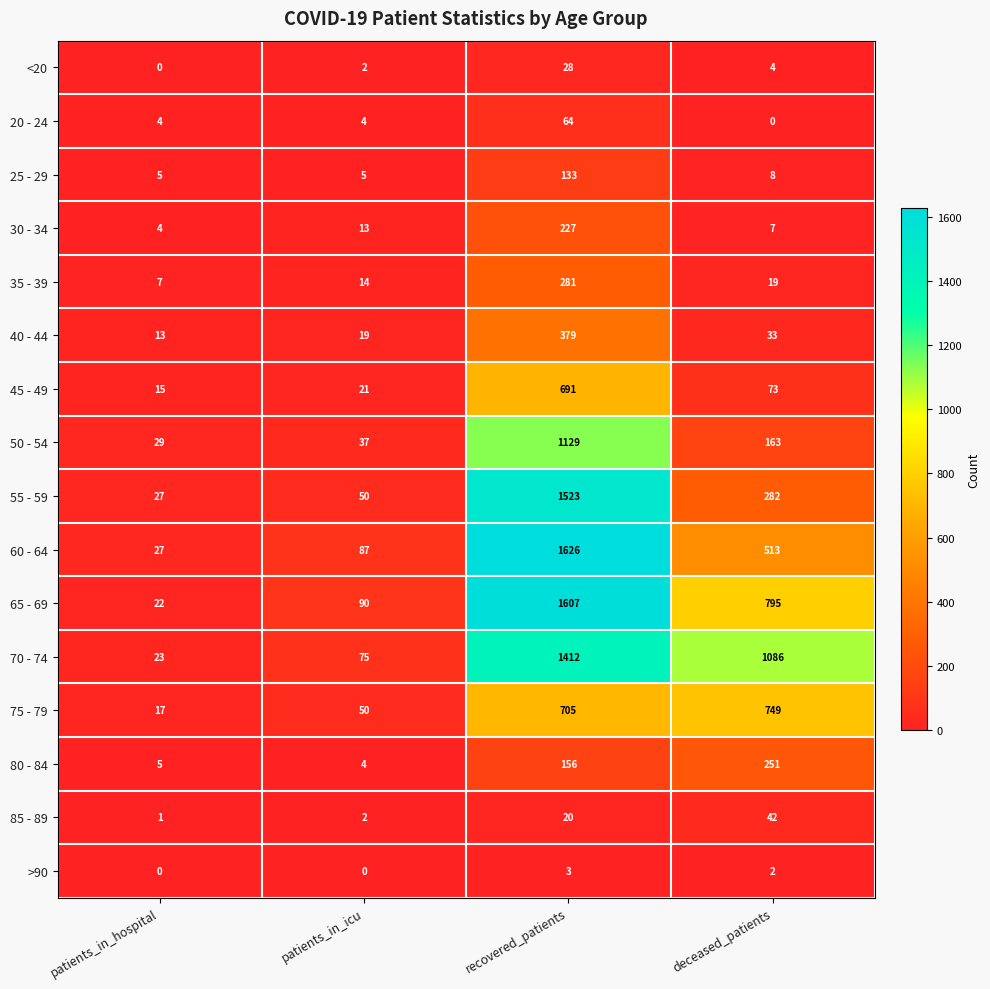

What is the greatest value displayed?

1626